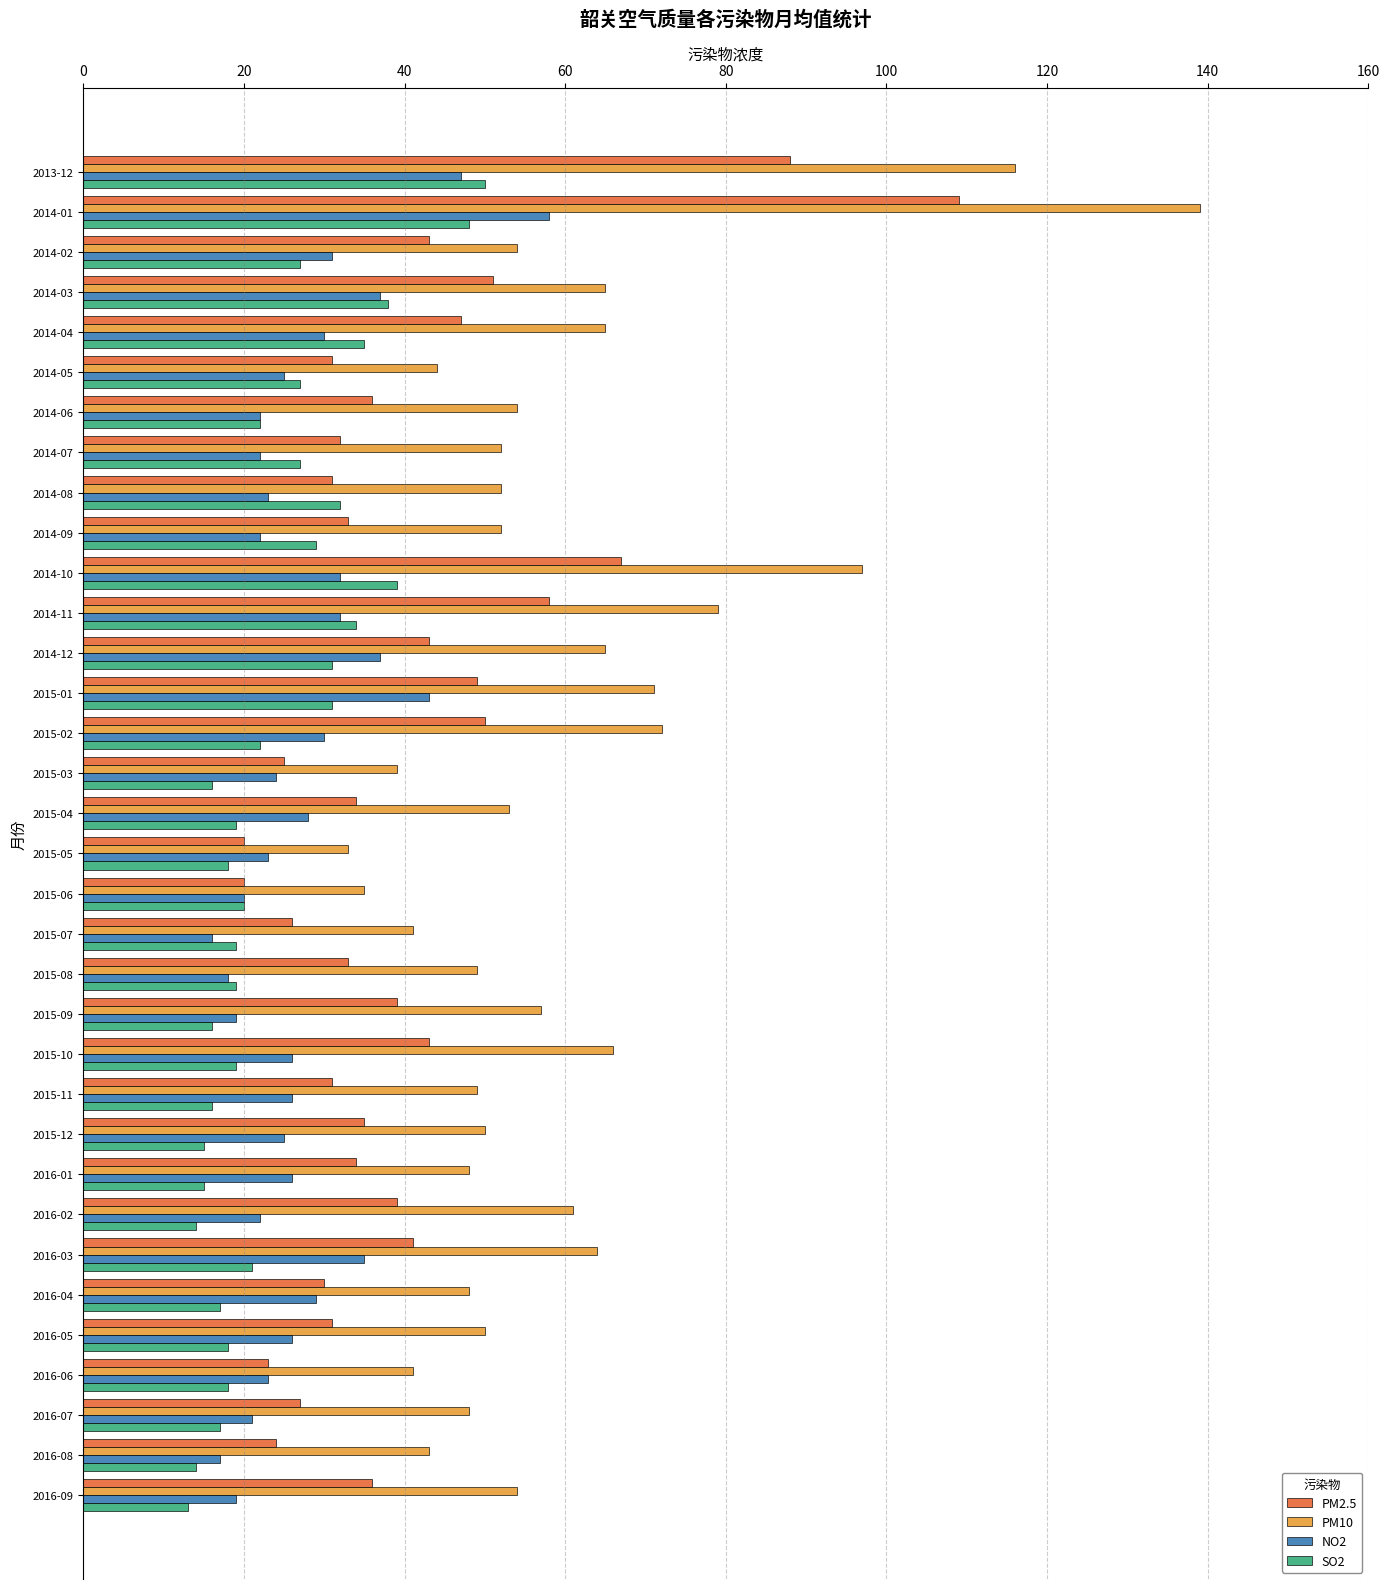

What is the average value of the NO2 series?

27